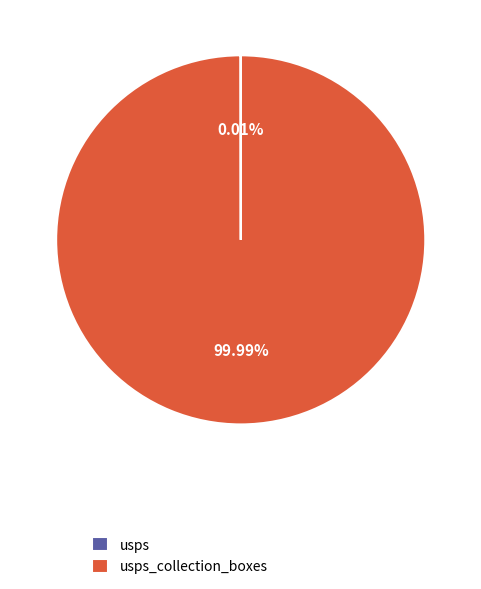

Is there a majority slice in this chart?

Yes